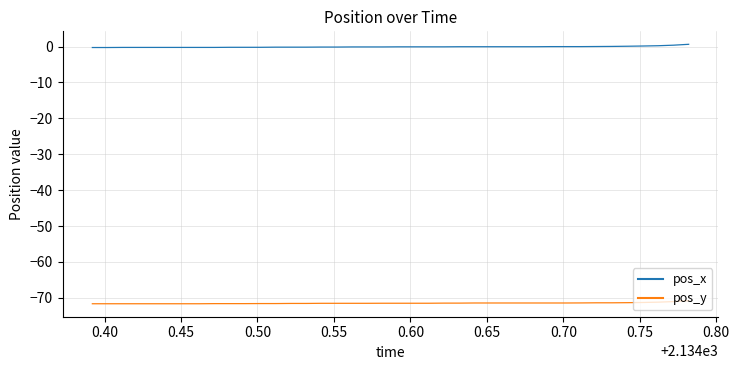

Which series has the largest total across all categories?

pos_x